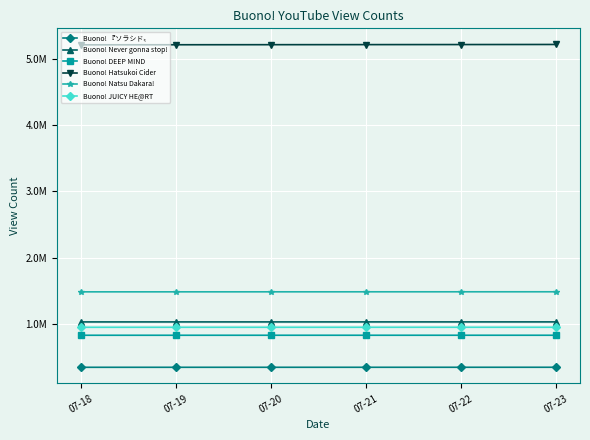

True or false: Buono! JUICY HE@RT and Buono! Hatsukoi Cider intersect in this chart.

False